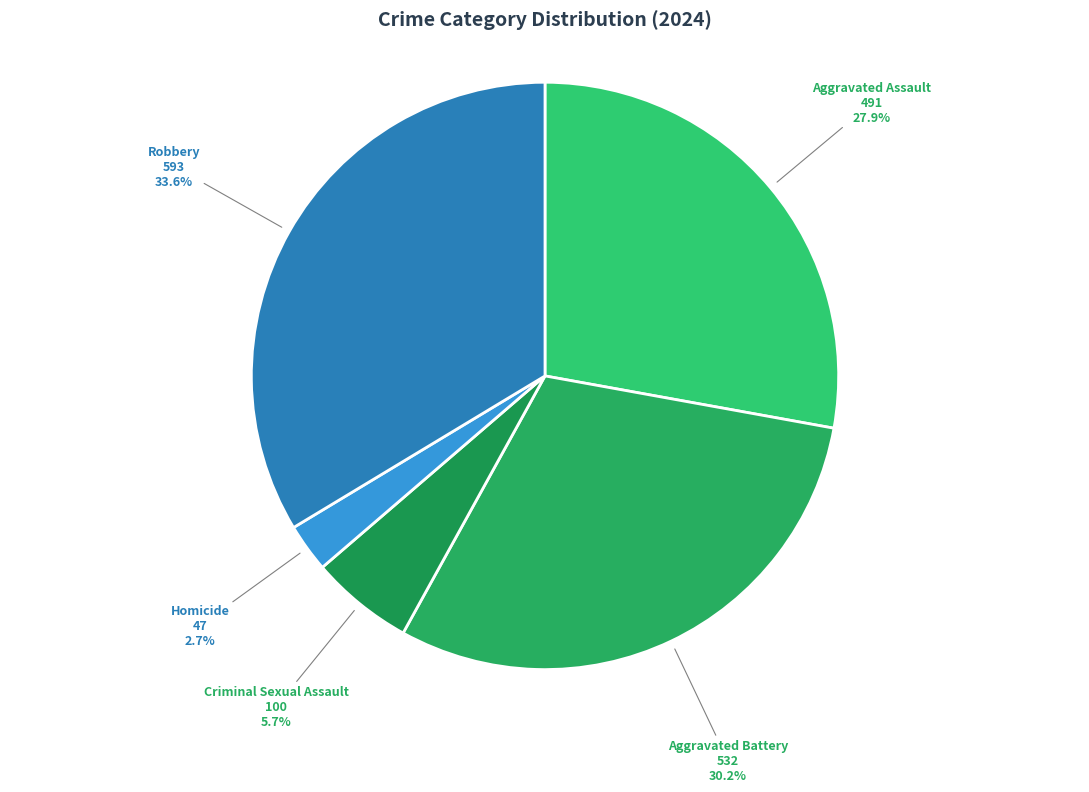

Which slice is the largest?

Robbery